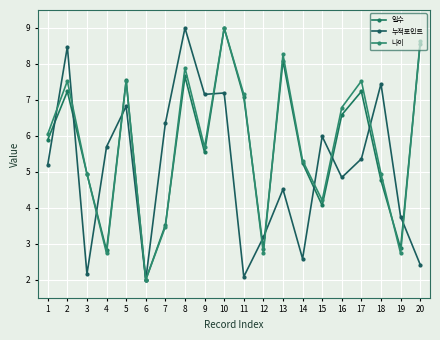

Count the number of categories in the chart.

20